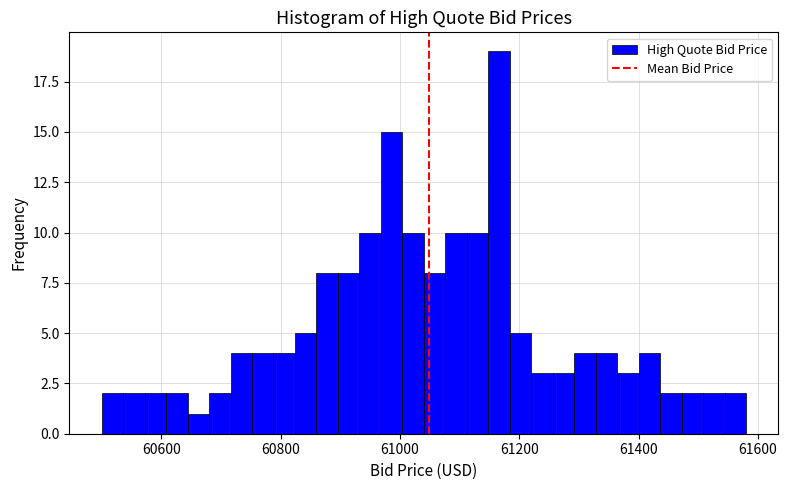

Around what value on the x-axis is the tallest bar? Give the approximate position of its centre, as read against the axis.

61160